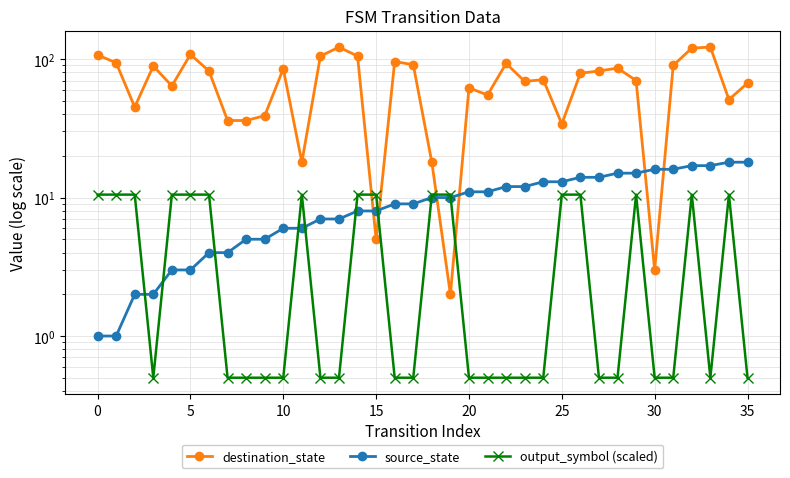

Count the number of data series in this chart.

3